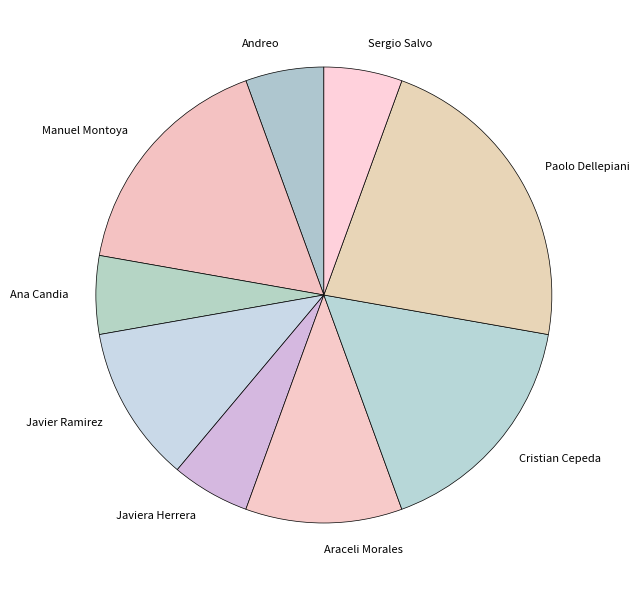

What is the ratio of the value at Andreo to the value at Sergio Salvo?

1.0